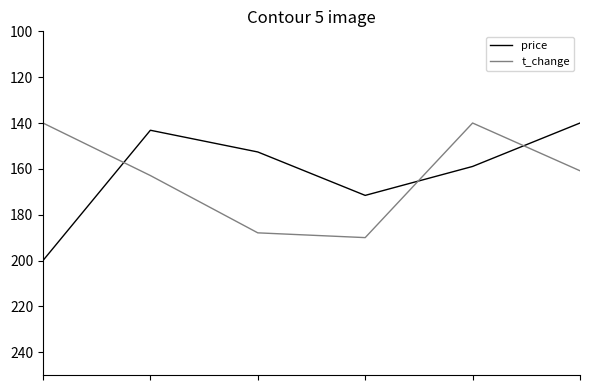

What is the smallest value displayed?

140.0